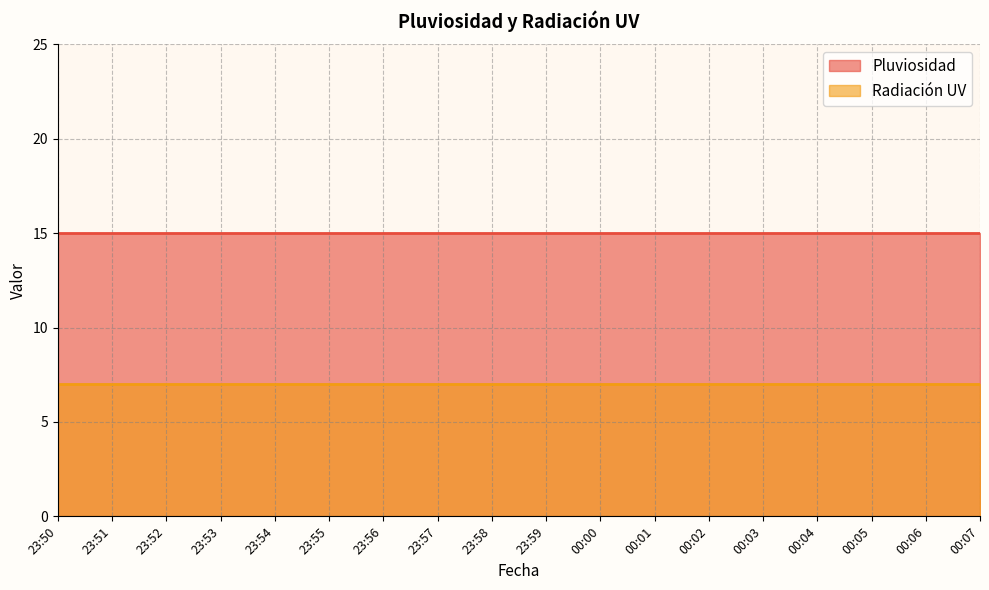

The Radiación UV series shows 7 at 00:01. True or false?

True